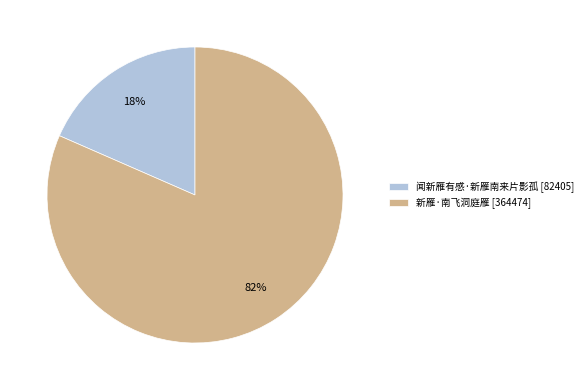

To the nearest percent, what is the combined percentage of 新雁·南飞洞庭雁 [364474] and 闻新雁有感·新雁南来片影孤 [82405]?

100%